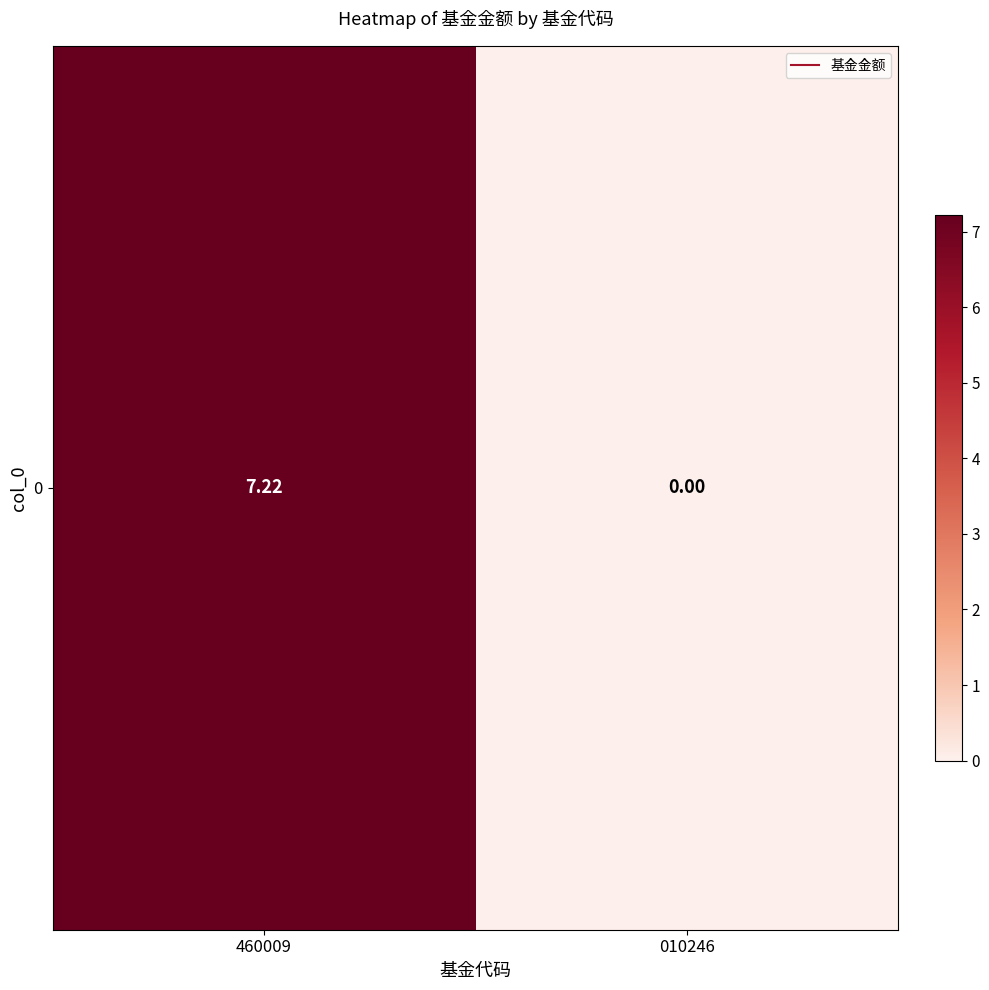

At which category does the chart reach its minimum across all series?

010246